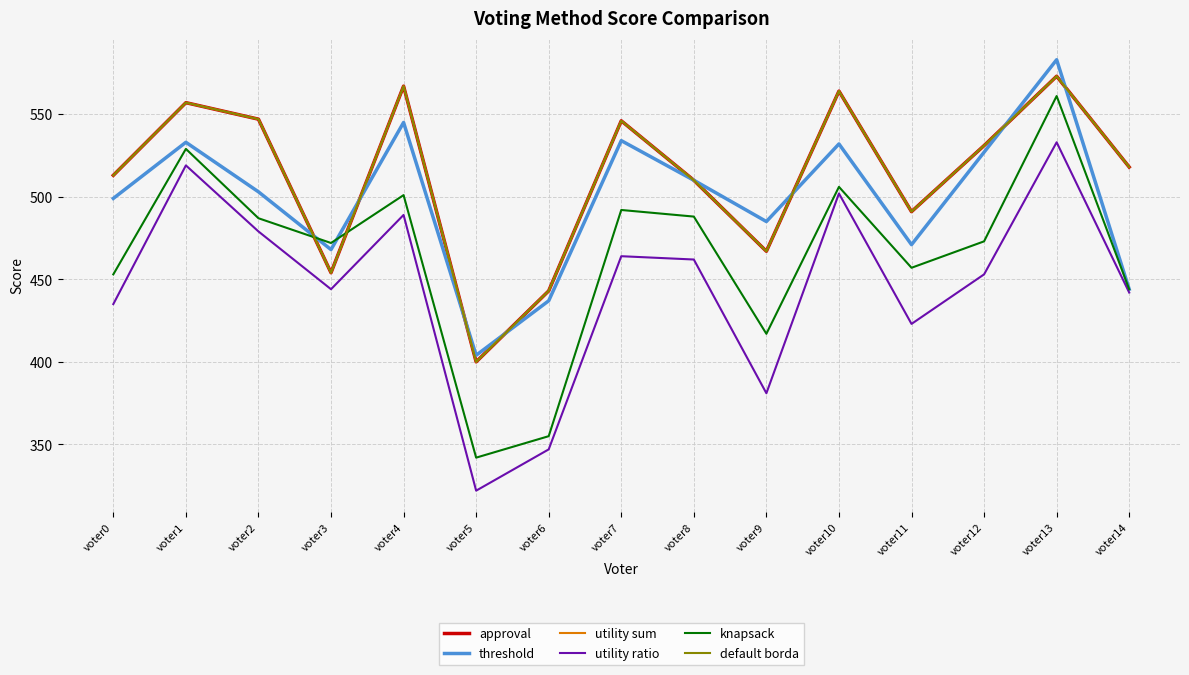

How many interior local valleys does the utility sum series have?

4